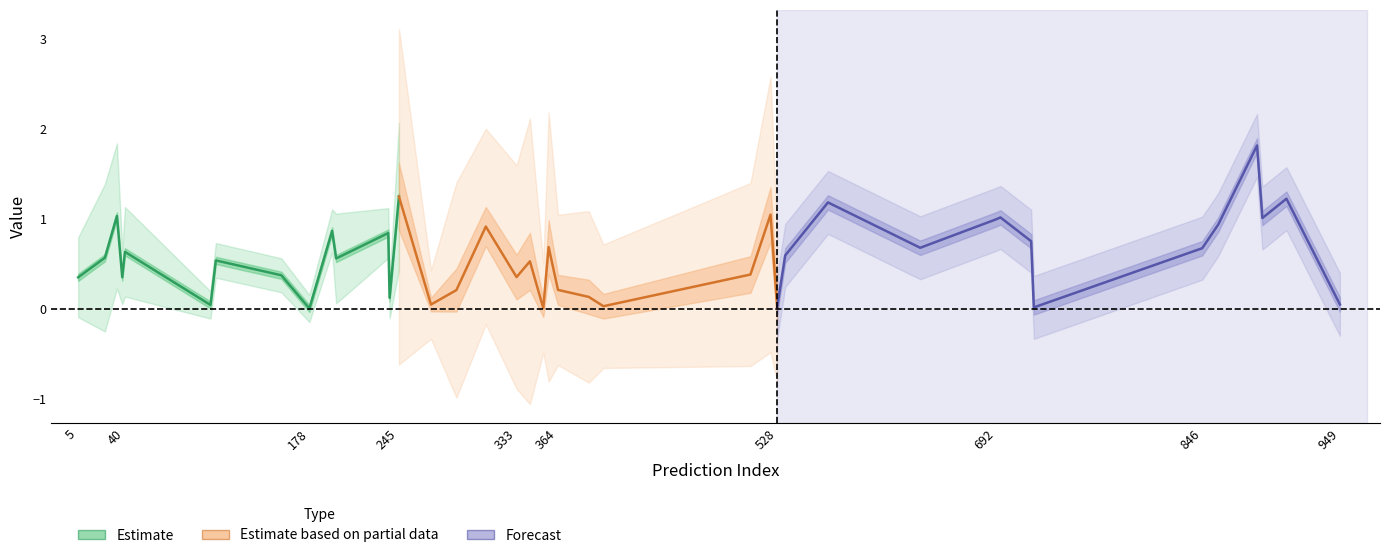

What are all the series names shown in the legend?

Estimate, Estimate based on partial data, Forecast